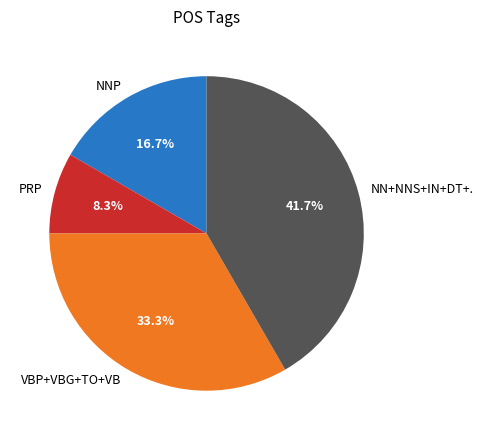

To the nearest percent, what is the difference between the largest and smallest slice percentages?

33%